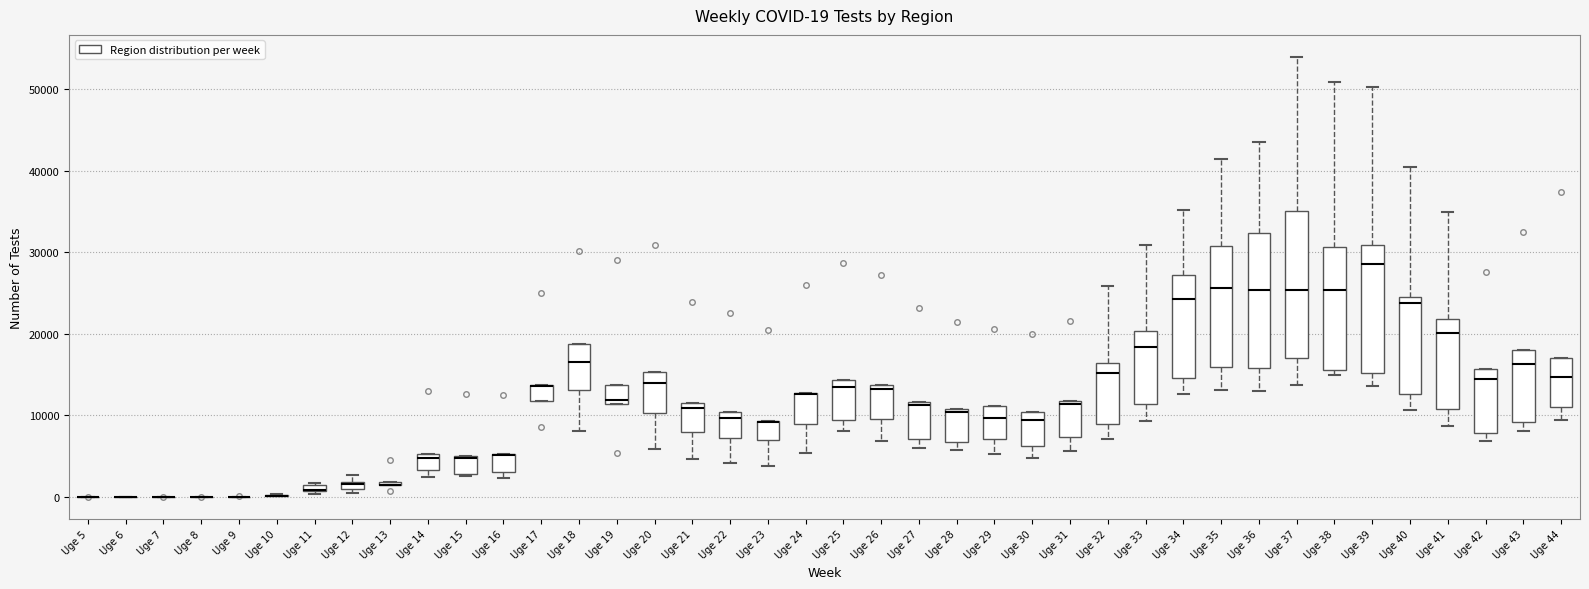

Which box is the tallest, from its lower edge to its upper edge?

Uge 37